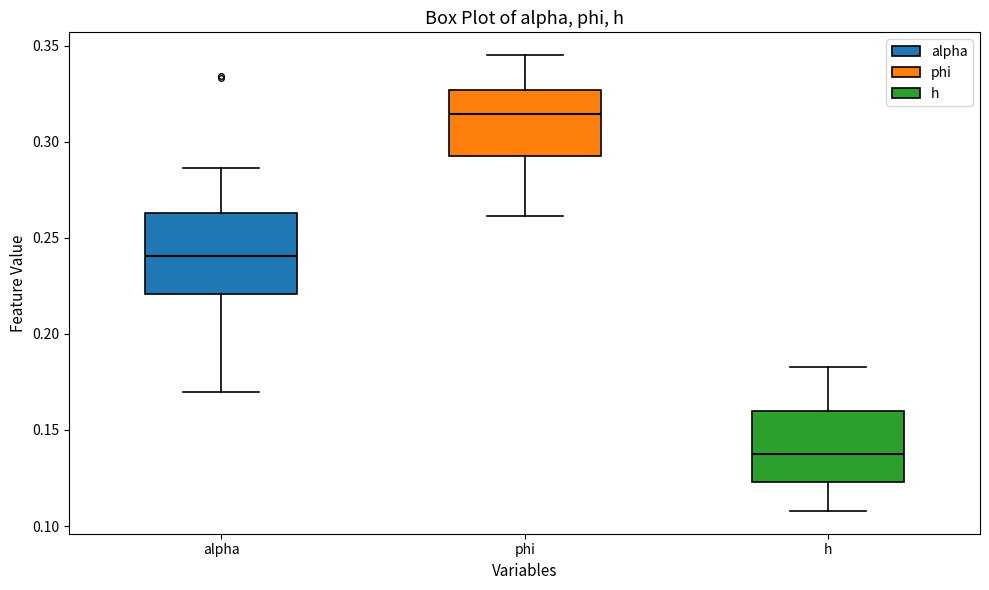

Which box is the tallest, from its lower edge to its upper edge?

alpha